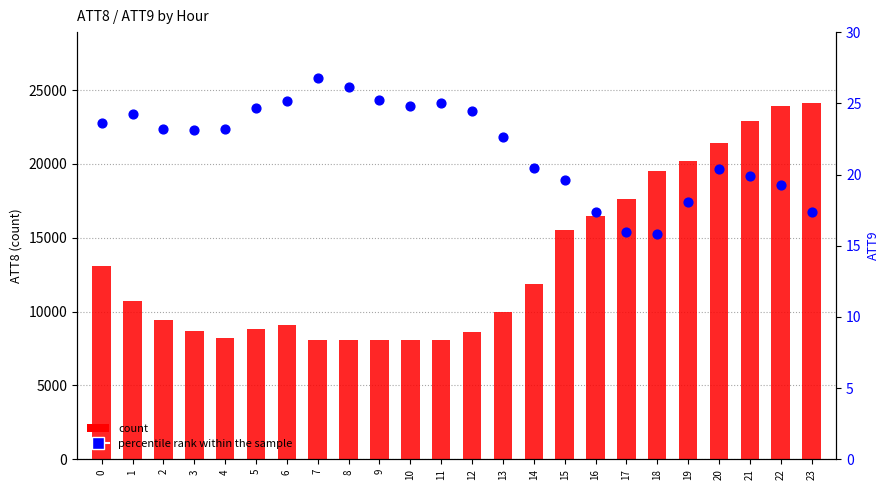

At how many categories does at least one series exceed 7619?

24